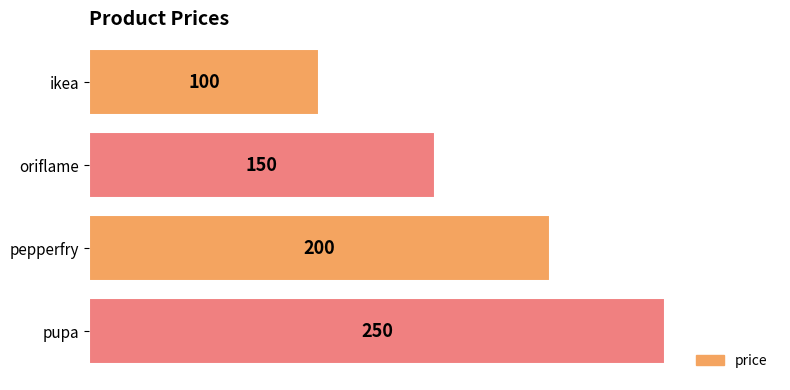

How many data points does each series have?

4